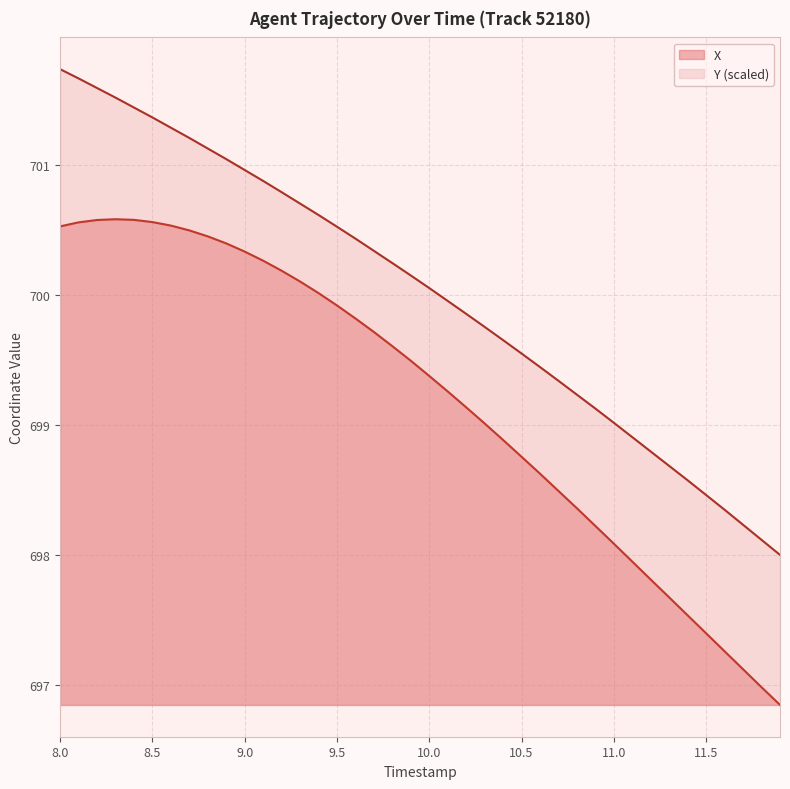

Is it true that Y equals 701.7 at 8.1?

True